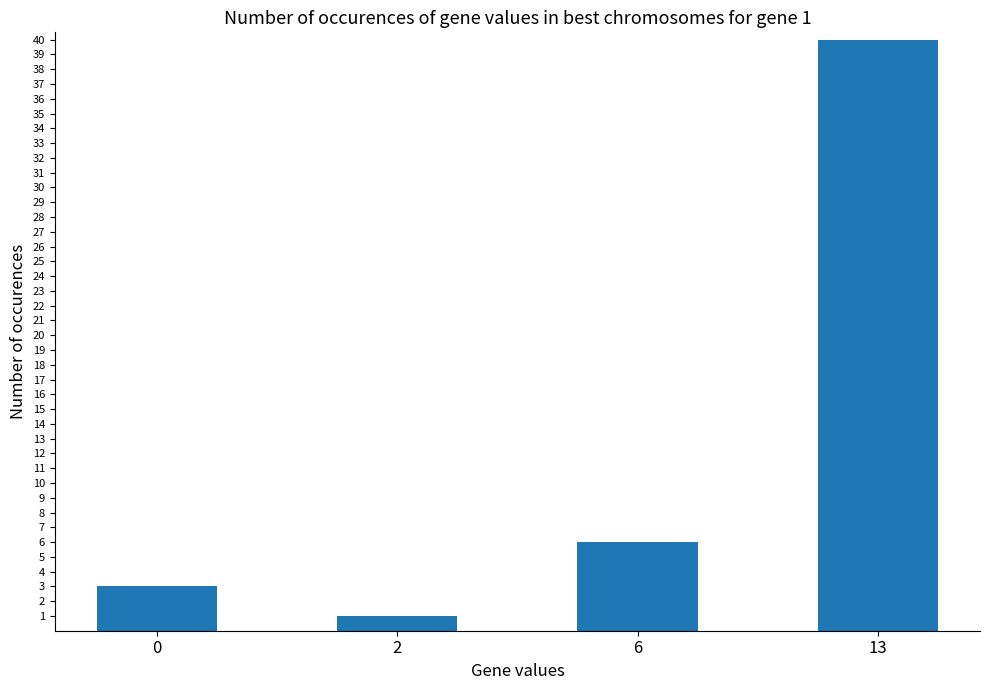

How many values are below 6?

2